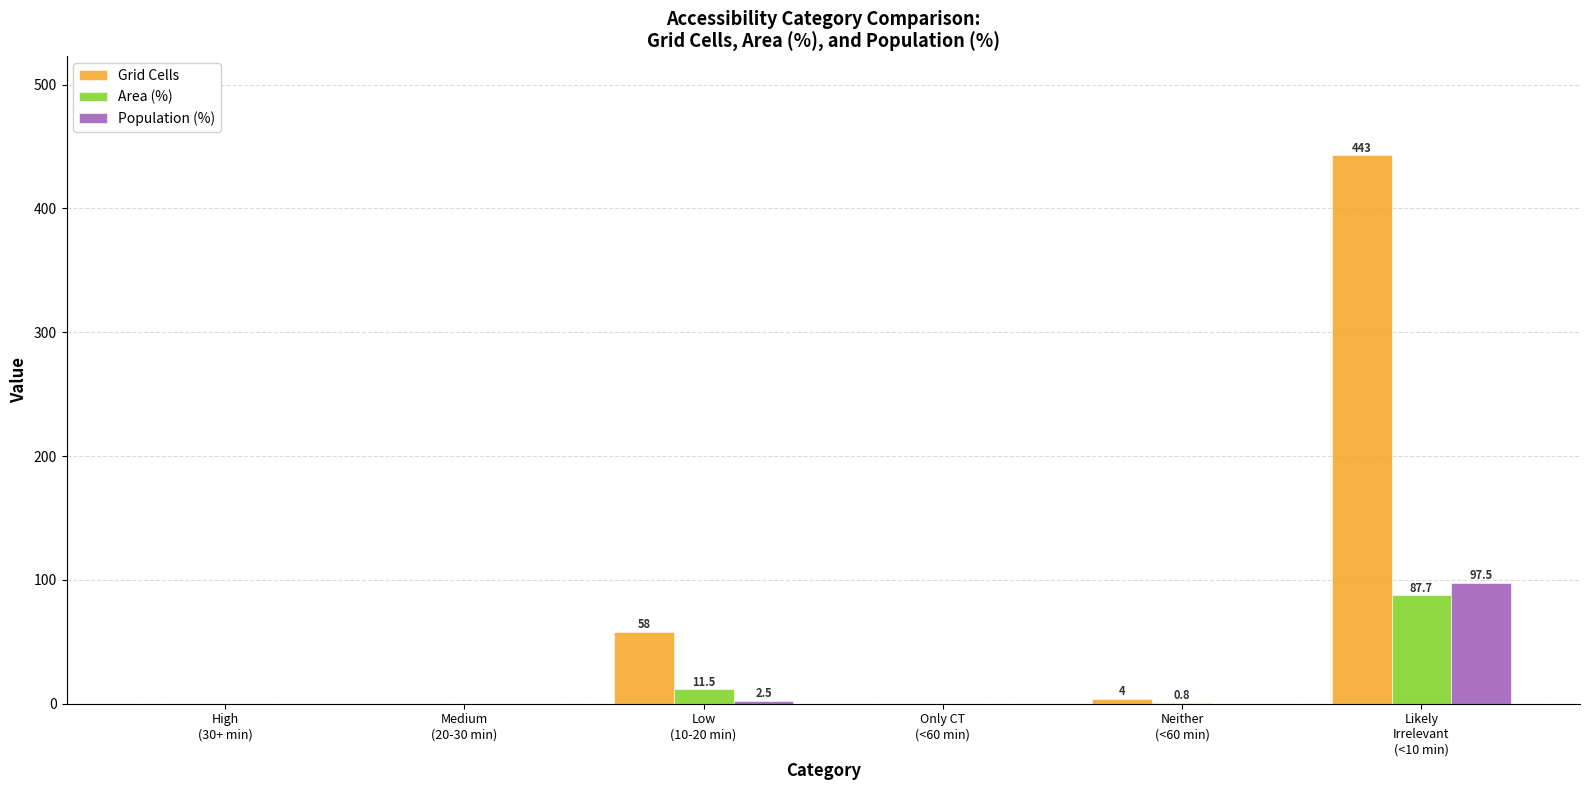

What is the sum of all Area (%) values?

100.0